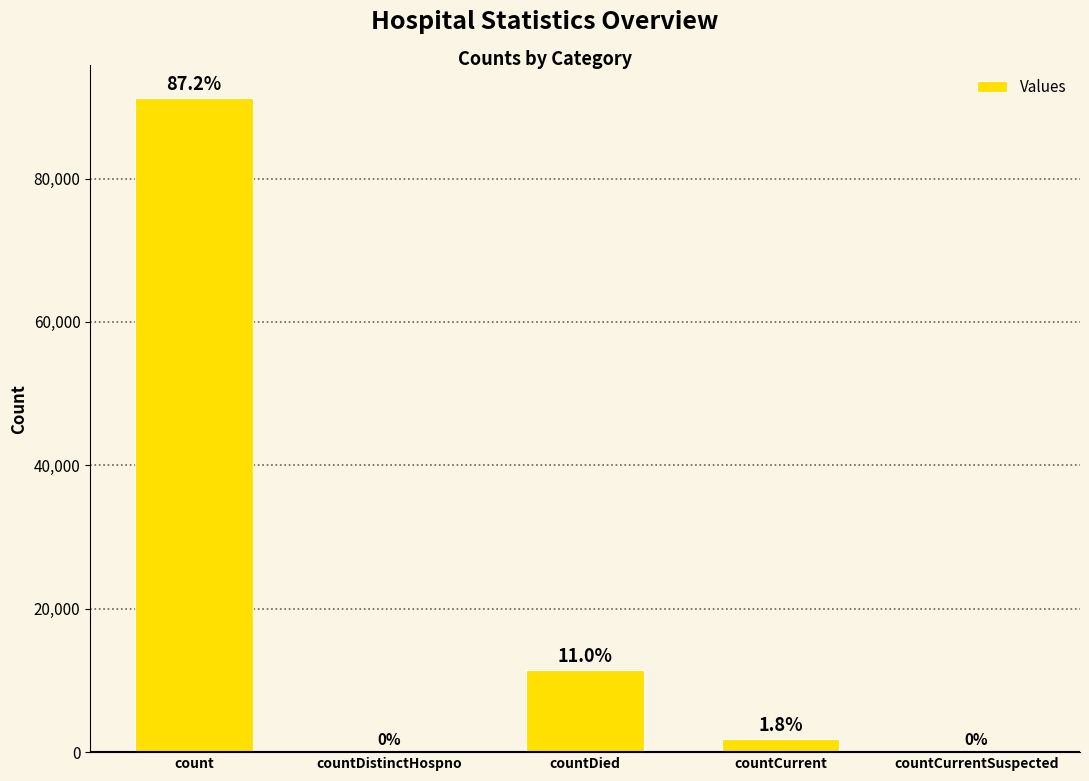

Which label corresponds to the smallest value in the chart?

countDistinctHospno